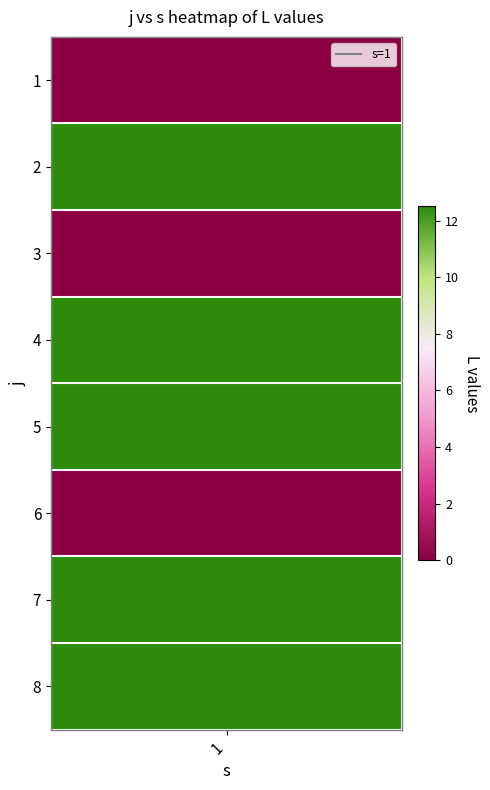

Where does the data first go above 12?

2